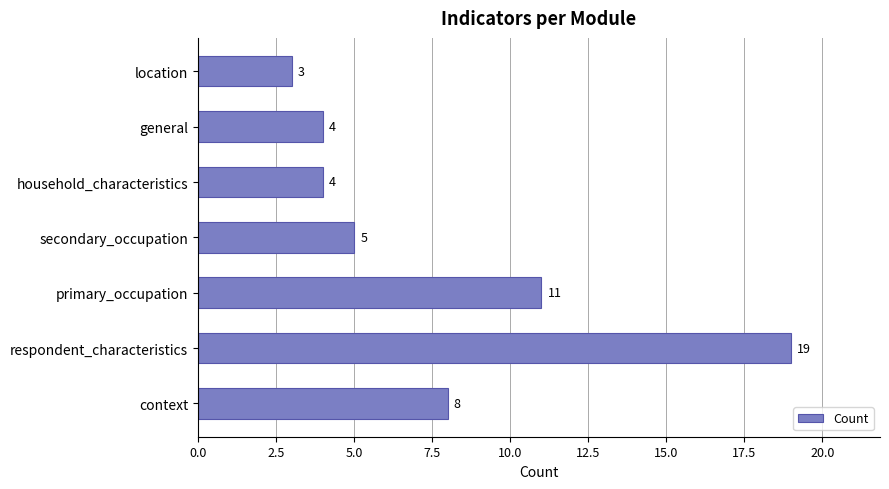

Count the number of categories in the chart.

7